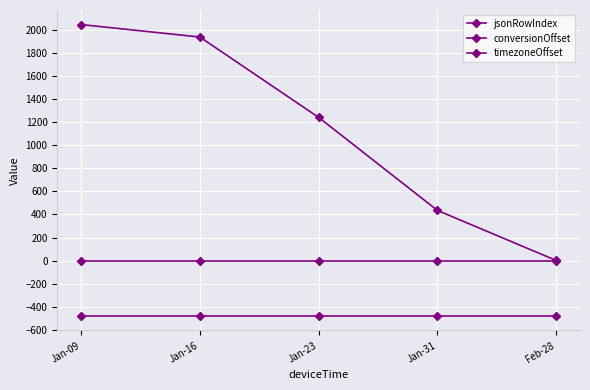

Reading left to right, extract all data points from this chart.

jsonRowIndex: 2047	1939	1242	435	1
conversionOffset: 0	0	0	0	0
timezoneOffset: -480	-480	-480	-480	-480